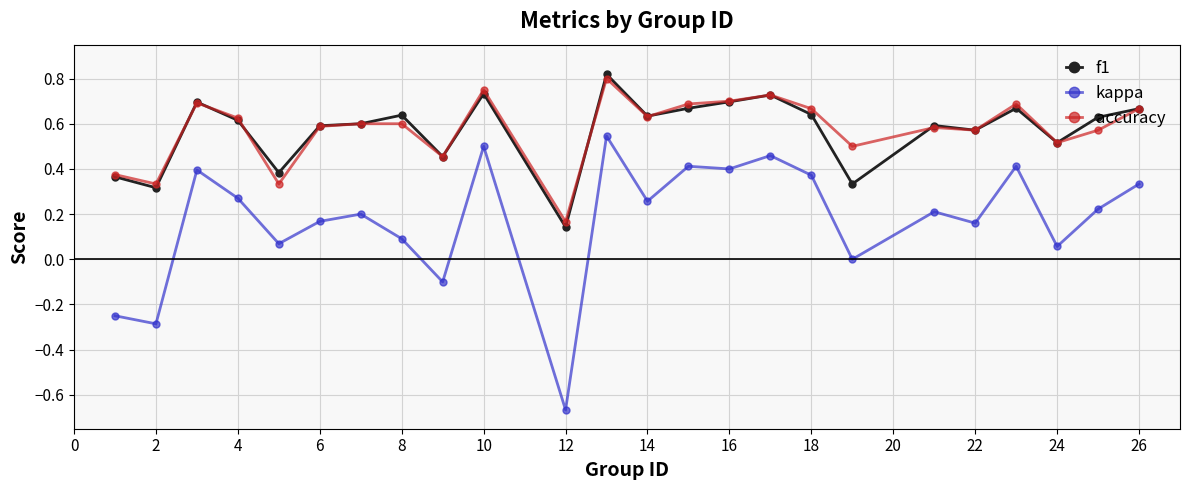

True or false: accuracy and kappa cross at least once.

False